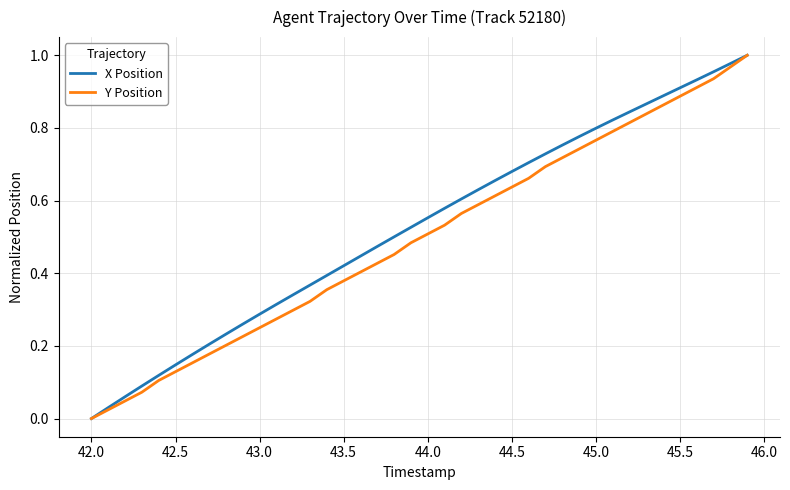

Is this an area chart (filled region under the line)?

No